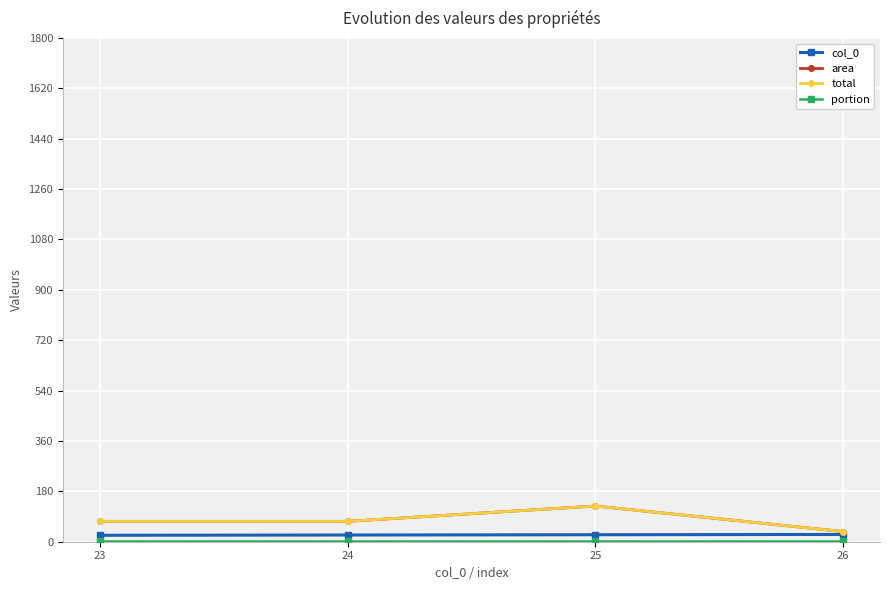

The value of portion at 23 is 1.0. True or false?

True